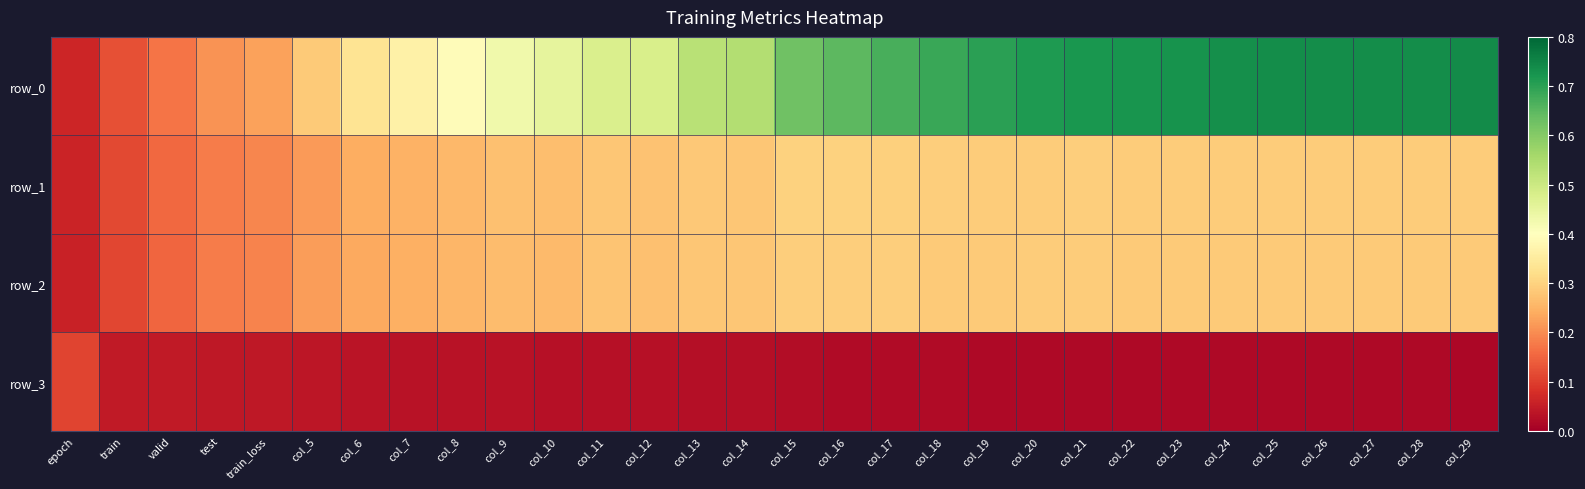

At which category is the sum across all series the highest?

col_29